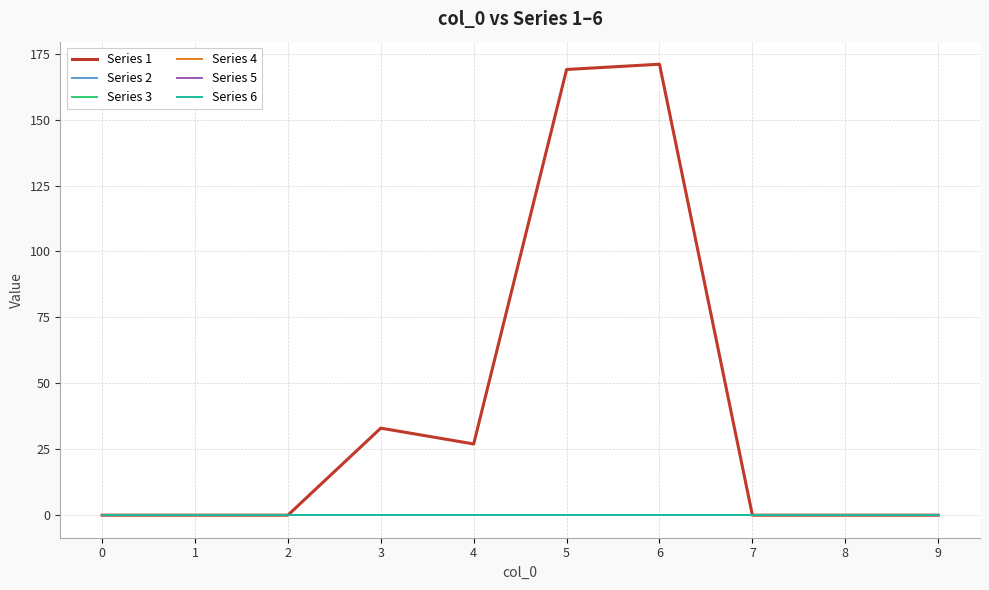

How many lines are shown in the chart?

6